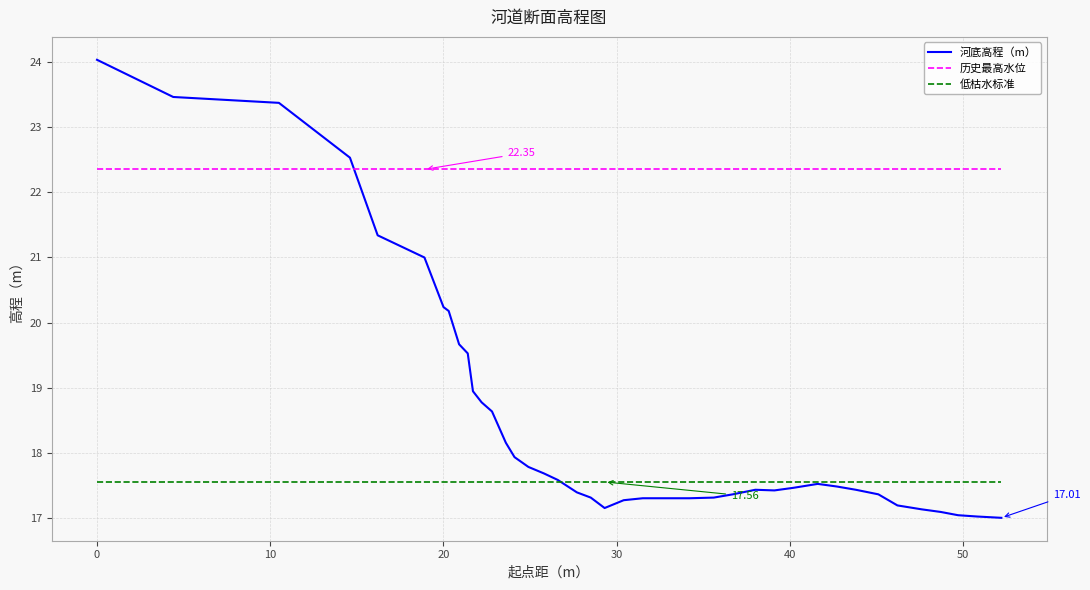

What is the lowest value of the 河底高程（m） series?

17.0